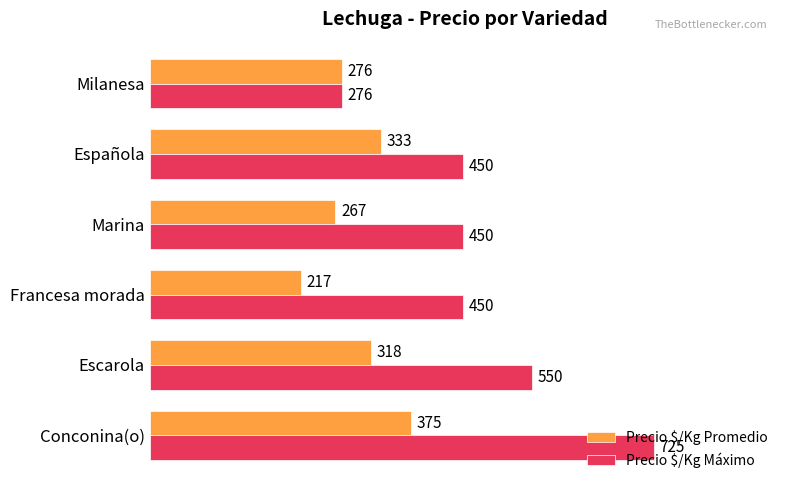

At which category is the sum across all series the highest?

Conconina(o)